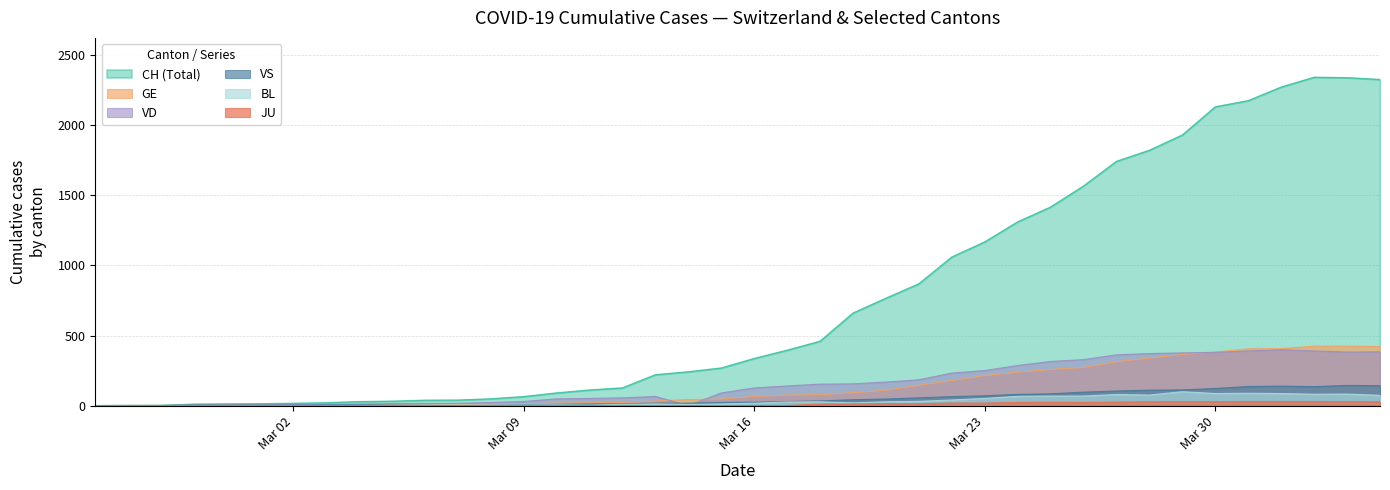

Which has a higher value, 2020-03-12 or 2020-03-10?

2020-03-12